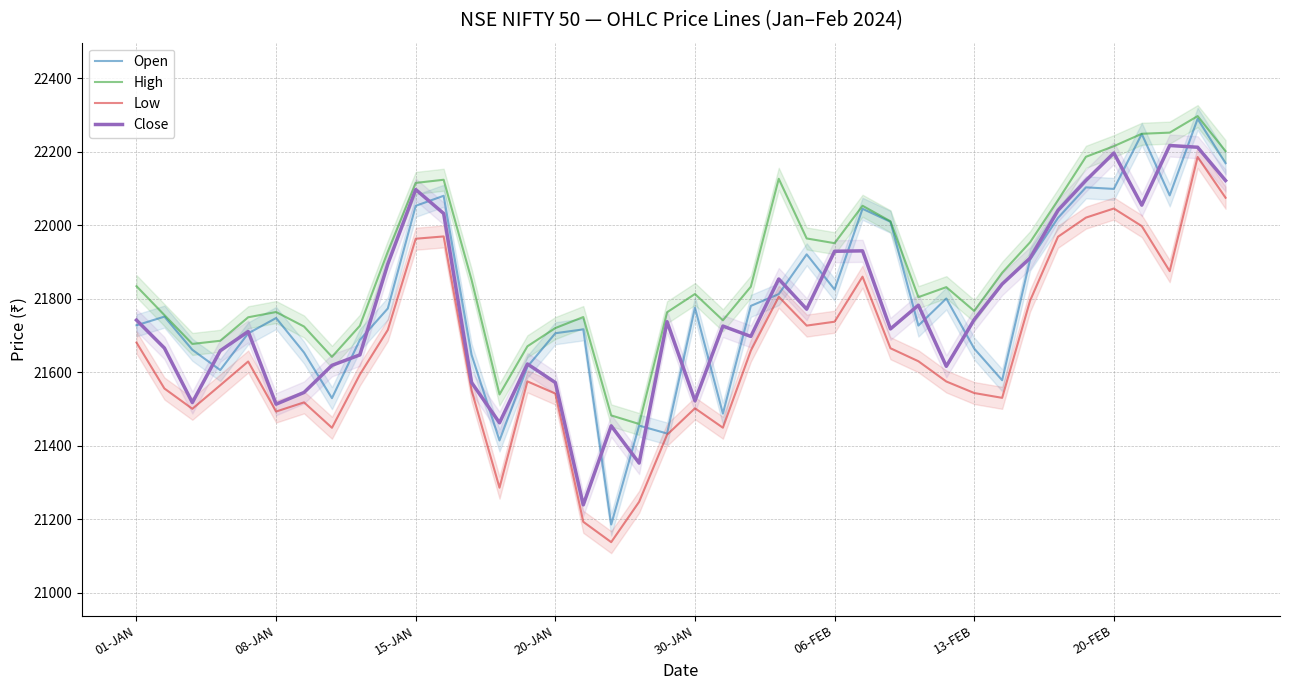

What value does the Open series have at 19?

21433.1